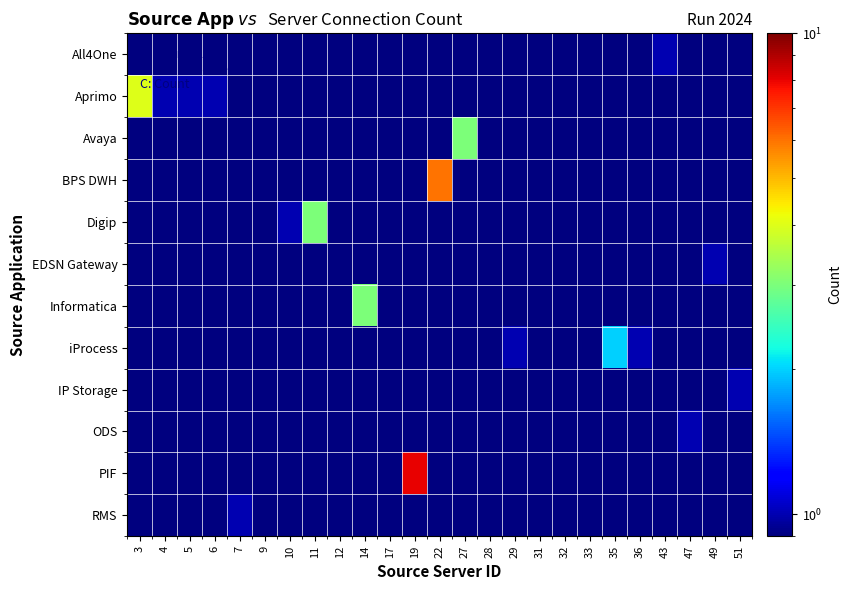

Reading left to right, extract all data points from this chart.

All4One: 3=0.5	4=0.5	5=0.5	6=0.5	7=0.5	9=0.5	10=0.5	11=0.5	12=0.5	14=0.5	17=0.5	19=0.5	22=0.5	27=0.5	28=0.5	29=0.5	31=0.5	32=0.5	33=0.5	35=0.5	36=0.5	43=1.0	47=0.5	49=0.5	51=0.5
Aprimo: 3=4.0	4=1.0	5=1.0	6=1.0	7=0.5	9=0.5	10=0.5	11=0.5	12=0.5	14=0.5	17=0.5	19=0.5	22=0.5	27=0.5	28=0.5	29=0.5	31=0.5	32=0.5	33=0.5	35=0.5	36=0.5	43=0.5	47=0.5	49=0.5	51=0.5
Avaya: 3=0.5	4=0.5	5=0.5	6=0.5	7=0.5	9=0.5	10=0.5	11=0.5	12=0.5	14=0.5	17=0.5	19=0.5	22=0.5	27=3.0	28=0.5	29=0.5	31=0.5	32=0.5	33=0.5	35=0.5	36=0.5	43=0.5	47=0.5	49=0.5	51=0.5
BPS DWH: 3=0.5	4=0.5	5=0.5	6=0.5	7=0.5	9=0.5	10=0.5	11=0.5	12=0.5	14=0.5	17=0.5	19=0.5	22=6.0	27=0.5	28=0.5	29=0.5	31=0.5	32=0.5	33=0.5	35=0.5	36=0.5	43=0.5	47=0.5	49=0.5	51=0.5
Digip: 3=0.5	4=0.5	5=0.5	6=0.5	7=0.5	9=0.5	10=1.0	11=3.0	12=0.5	14=0.5	17=0.5	19=0.5	22=0.5	27=0.5	28=0.5	29=0.5	31=0.5	32=0.5	33=0.5	35=0.5	36=0.5	43=0.5	47=0.5	49=0.5	51=0.5
EDSN Gateway: 3=0.5	4=0.5	5=0.5	6=0.5	7=0.5	9=0.5	10=0.5	11=0.5	12=0.5	14=0.5	17=0.5	19=0.5	22=0.5	27=0.5	28=0.5	29=0.5	31=0.5	32=0.5	33=0.5	35=0.5	36=0.5	43=0.5	47=0.5	49=1.0	51=0.5
Informatica: 3=0.5	4=0.5	5=0.5	6=0.5	7=0.5	9=0.5	10=0.5	11=0.5	12=0.5	14=3.0	17=0.5	19=0.5	22=0.5	27=0.5	28=0.5	29=0.5	31=0.5	32=0.5	33=0.5	35=0.5	36=0.5	43=0.5	47=0.5	49=0.5	51=0.5
iProcess: 3=0.5	4=0.5	5=0.5	6=0.5	7=0.5	9=0.5	10=0.5	11=0.5	12=0.5	14=0.5	17=0.5	19=0.5	22=0.5	27=0.5	28=0.5	29=1.0	31=0.5	32=0.5	33=0.5	35=2.0	36=1.0	43=0.5	47=0.5	49=0.5	51=0.5
IP Storage: 3=0.5	4=0.5	5=0.5	6=0.5	7=0.5	9=0.5	10=0.5	11=0.5	12=0.5	14=0.5	17=0.5	19=0.5	22=0.5	27=0.5	28=0.5	29=0.5	31=0.5	32=0.5	33=0.5	35=0.5	36=0.5	43=0.5	47=0.5	49=0.5	51=1.0
ODS: 3=0.5	4=0.5	5=0.5	6=0.5	7=0.5	9=0.5	10=0.5	11=0.5	12=0.5	14=0.5	17=0.5	19=0.5	22=0.5	27=0.5	28=0.5	29=0.5	31=0.5	32=0.5	33=0.5	35=0.5	36=0.5	43=0.5	47=1.0	49=0.5	51=0.5
PIF: 3=0.5	4=0.5	5=0.5	6=0.5	7=0.5	9=0.5	10=0.5	11=0.5	12=0.5	14=0.5	17=0.5	19=8.0	22=0.5	27=0.5	28=0.5	29=0.5	31=0.5	32=0.5	33=0.5	35=0.5	36=0.5	43=0.5	47=0.5	49=0.5	51=0.5
RMS: 3=0.5	4=0.5	5=0.5	6=0.5	7=1.0	9=0.5	10=0.5	11=0.5	12=0.5	14=0.5	17=0.5	19=0.5	22=0.5	27=0.5	28=0.5	29=0.5	31=0.5	32=0.5	33=0.5	35=0.5	36=0.5	43=0.5	47=0.5	49=0.5	51=0.5